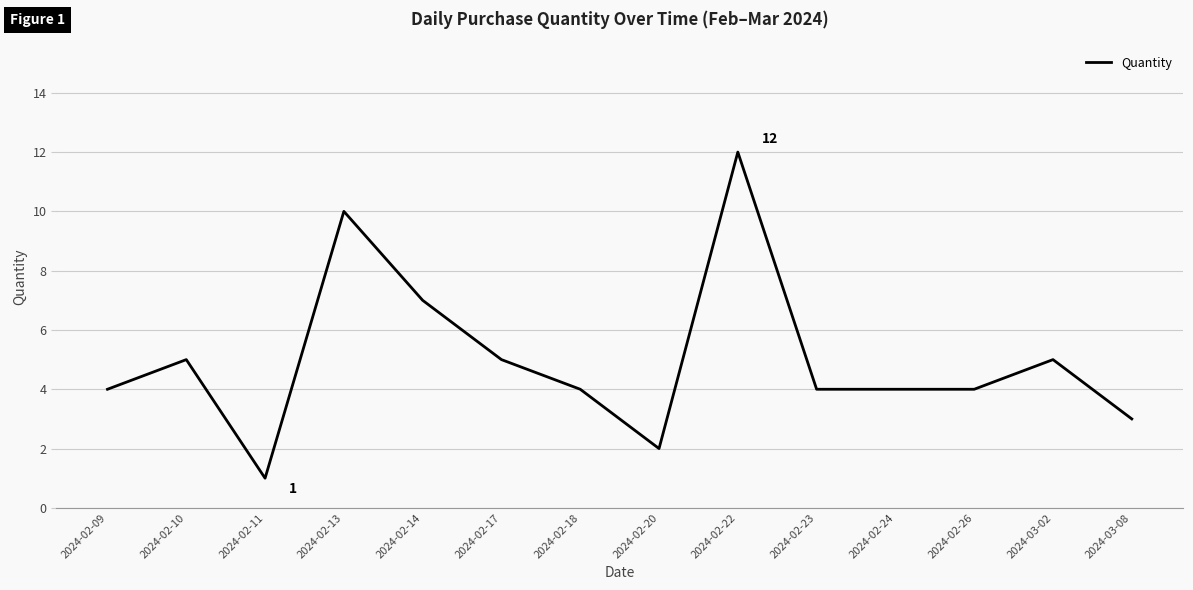

What is the difference between the values at 2024-02-11 and 2024-02-22?

11